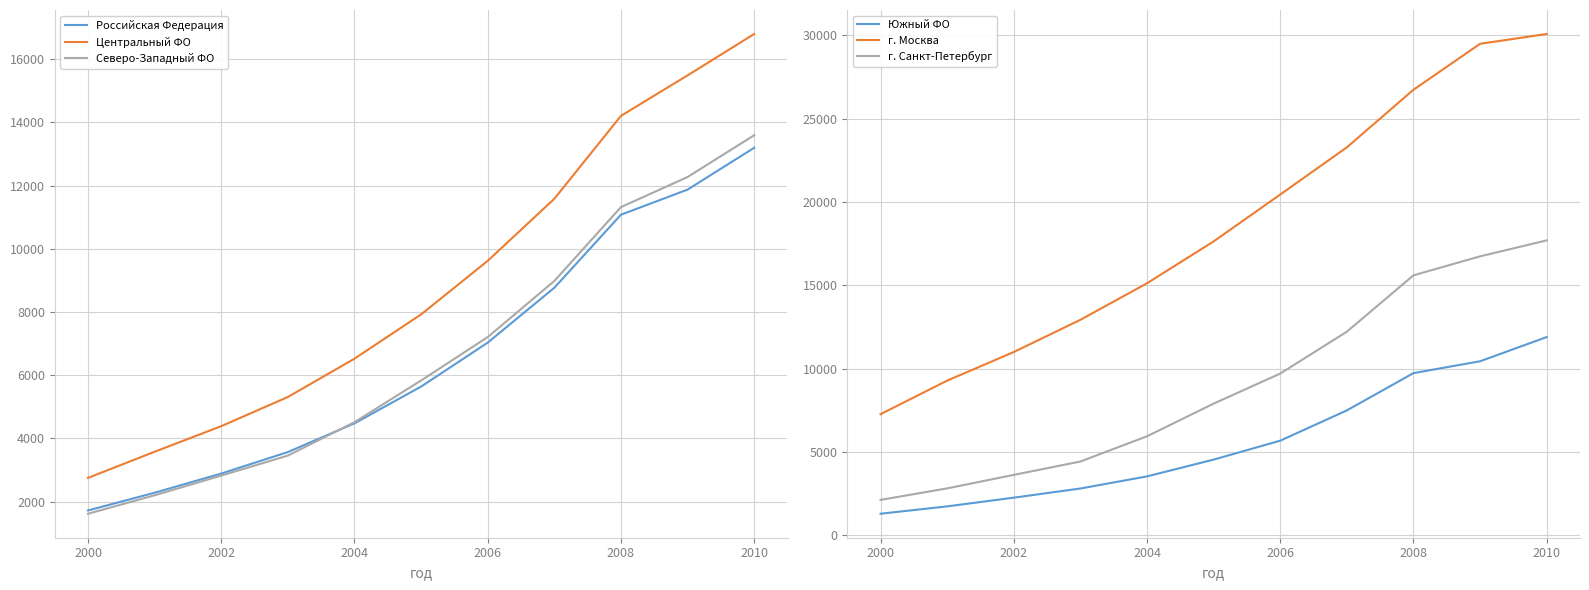

What position from the right is 2002?

9